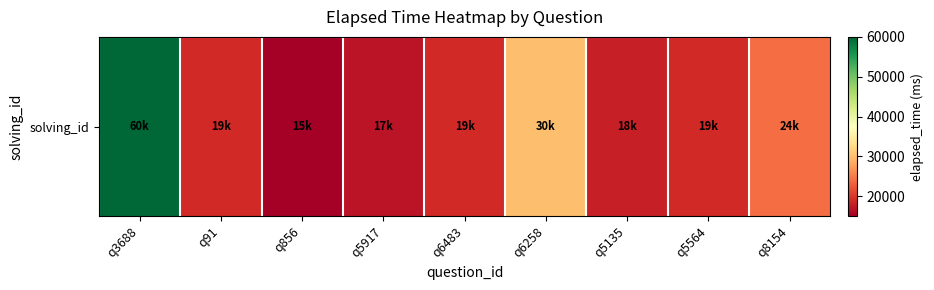

Rank the categories by value from lowest to highest.

q856, q5917, q5135, q91, q6483, q5564, q8154, q6258, q3688